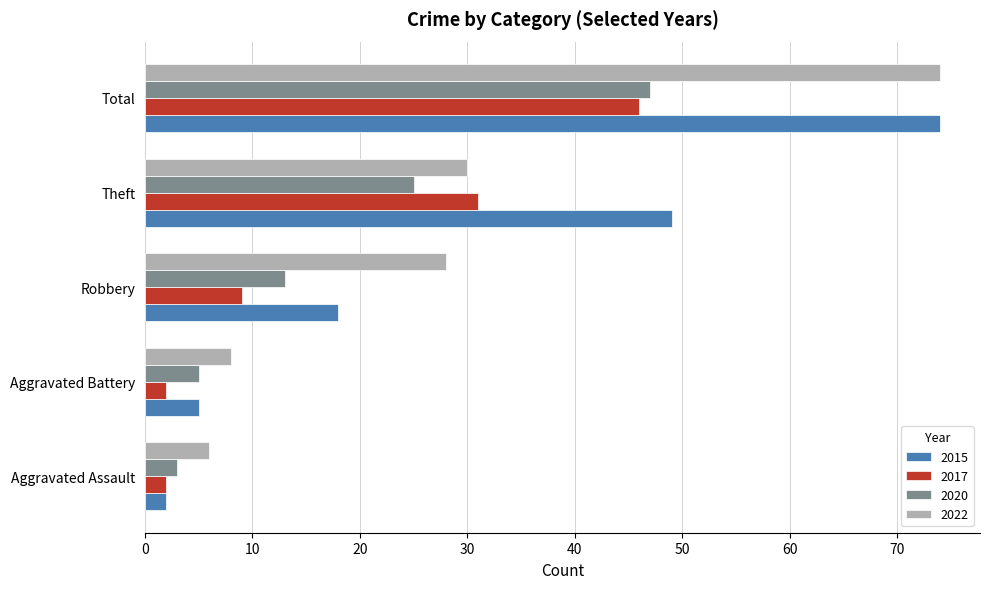

Which category has the lowest value in the 2015 series?

Aggravated Assault